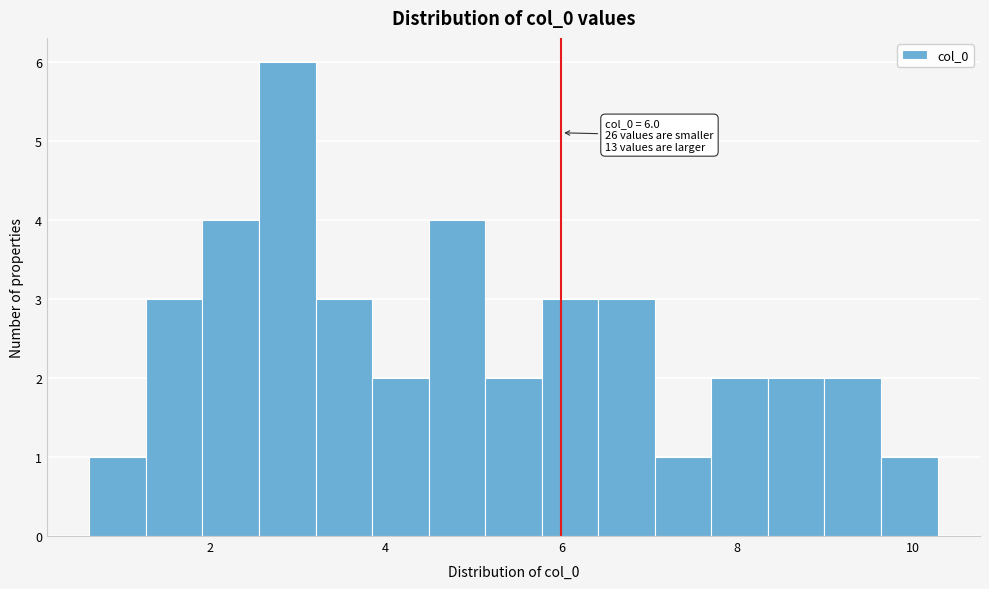

Read against the x-axis, roughly where is the centre of the tallest bar?

2.8